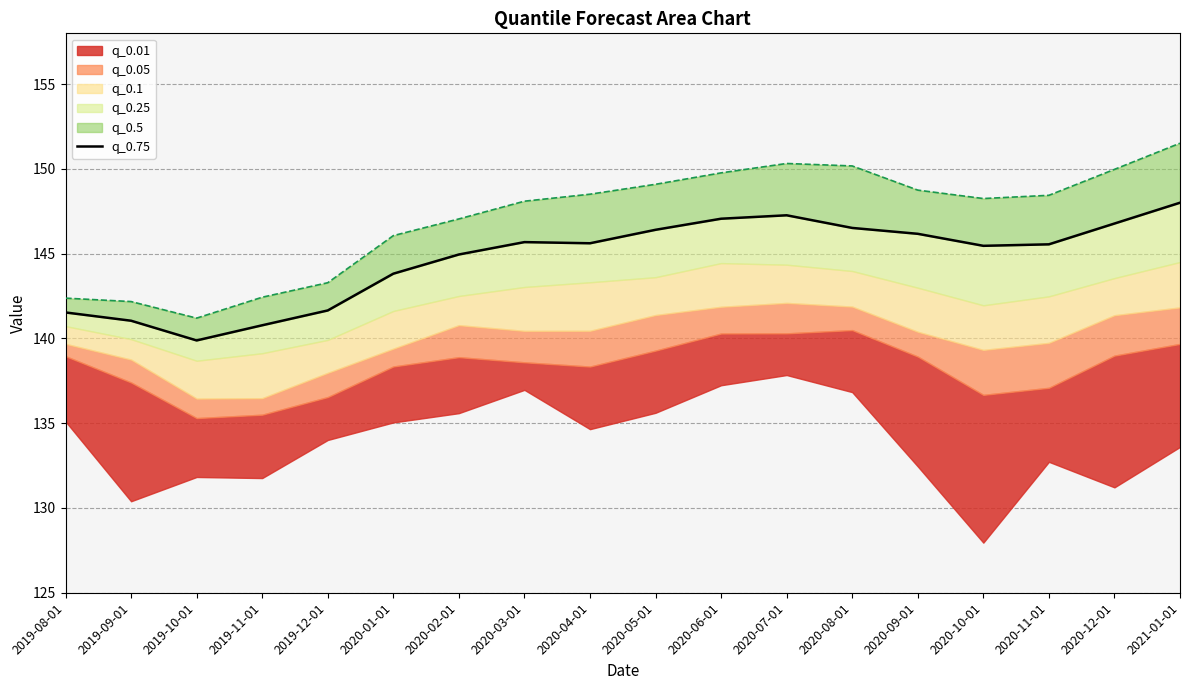

True or false: the data shows 61.2 at 2019-09-01.

False